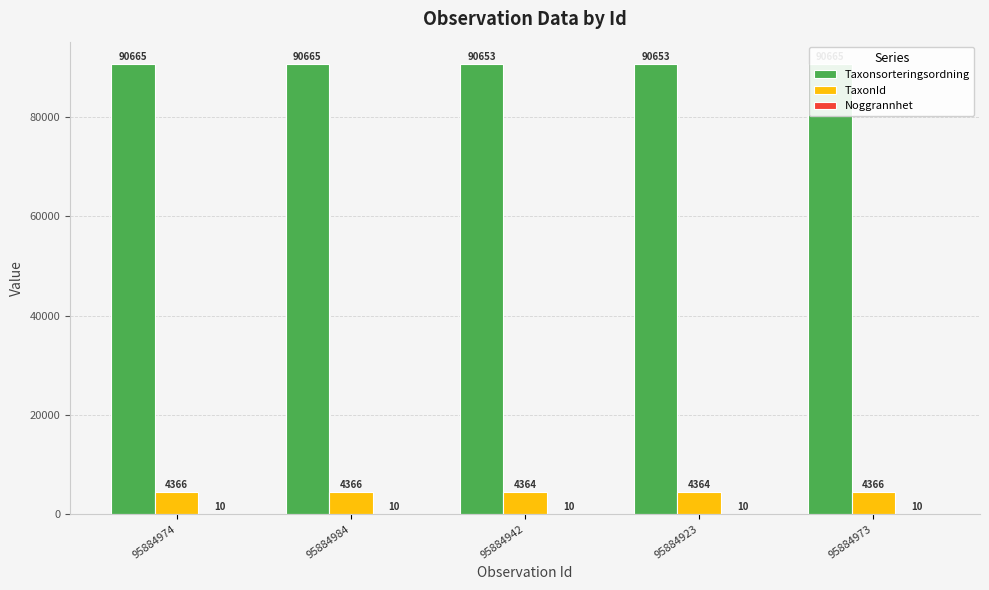

What is the total value across all series at 95884974?

95041